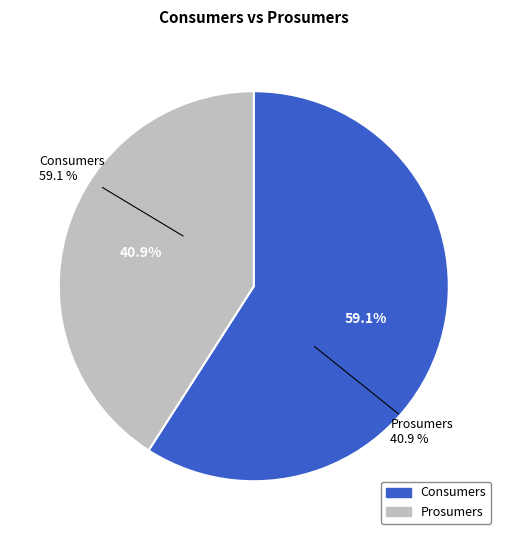

Which category accounts for the majority?

Consumers